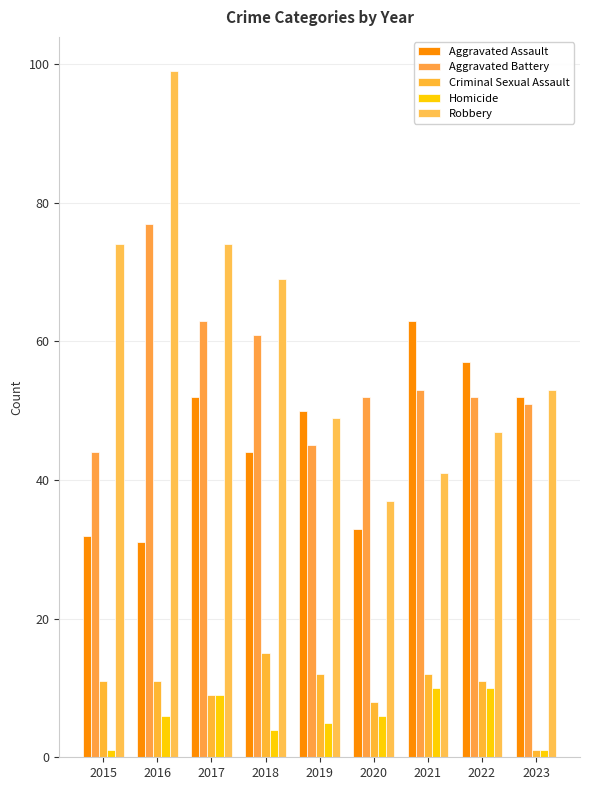

How many data points does each series have?

9